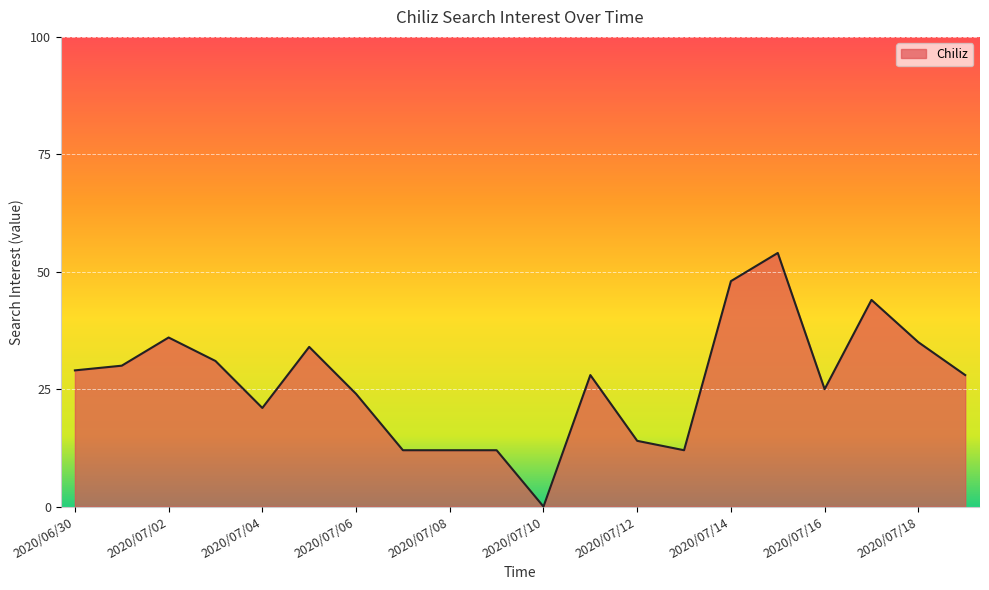

What is the difference between the maximum and minimum values?

54